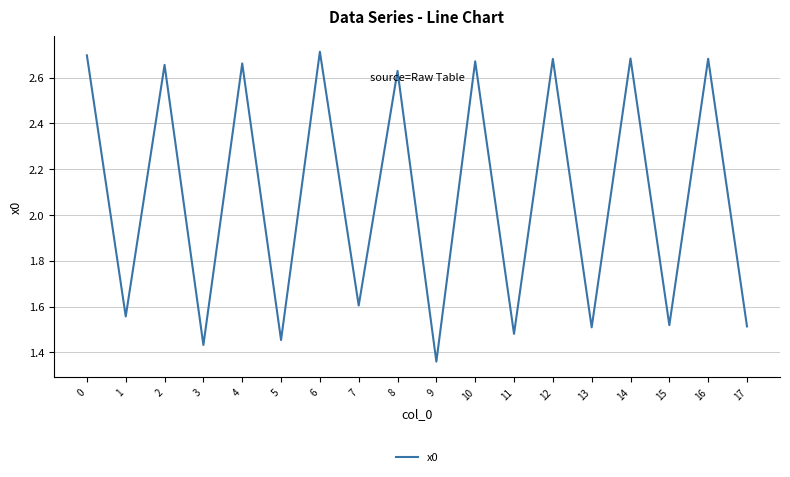

How many values exceed 2?

9